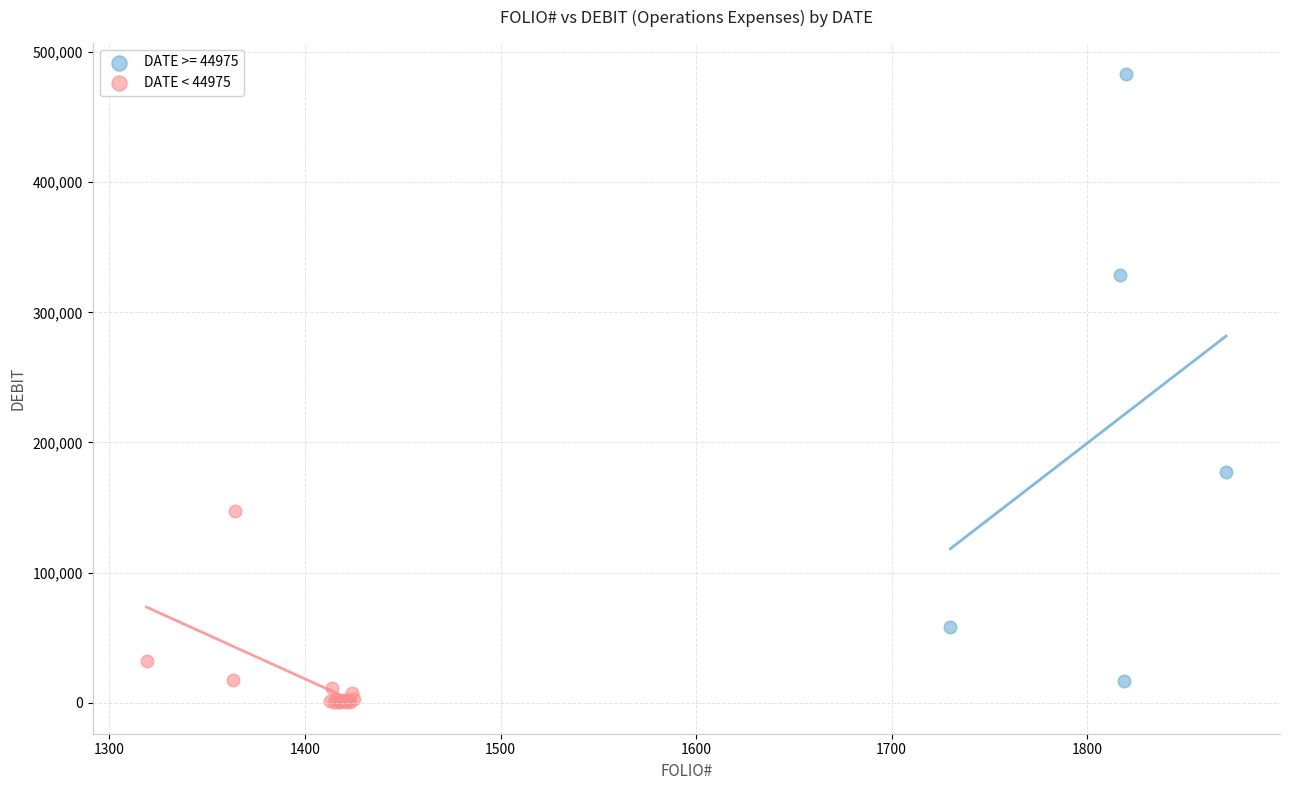

Which series has the largest Y range (max minus min)?

DATE >= 44975